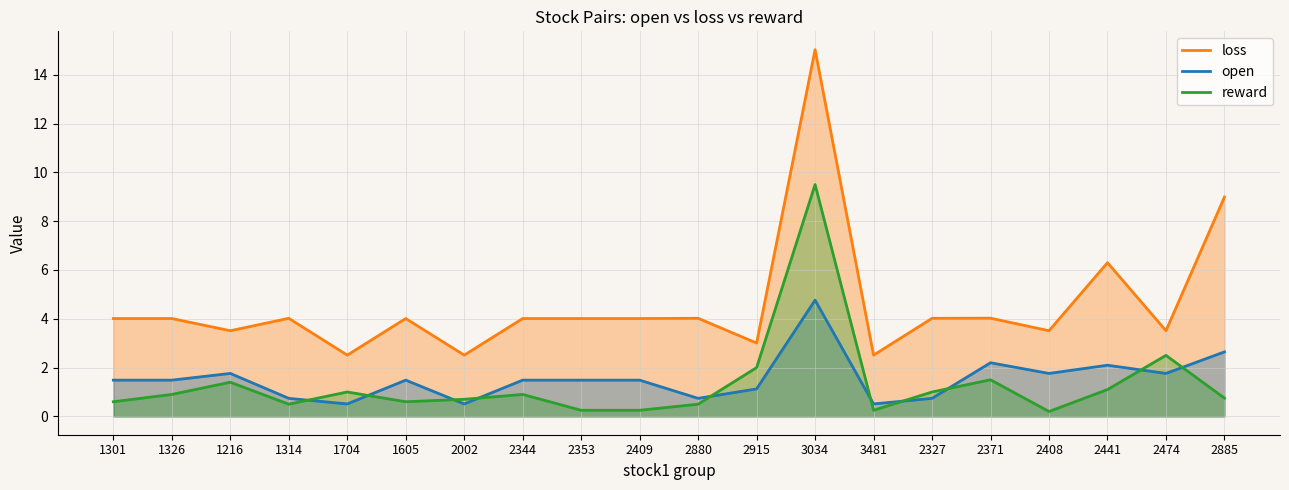

In mean_loss, how many points are higher than both neighbors (excluding endpoints)?

6